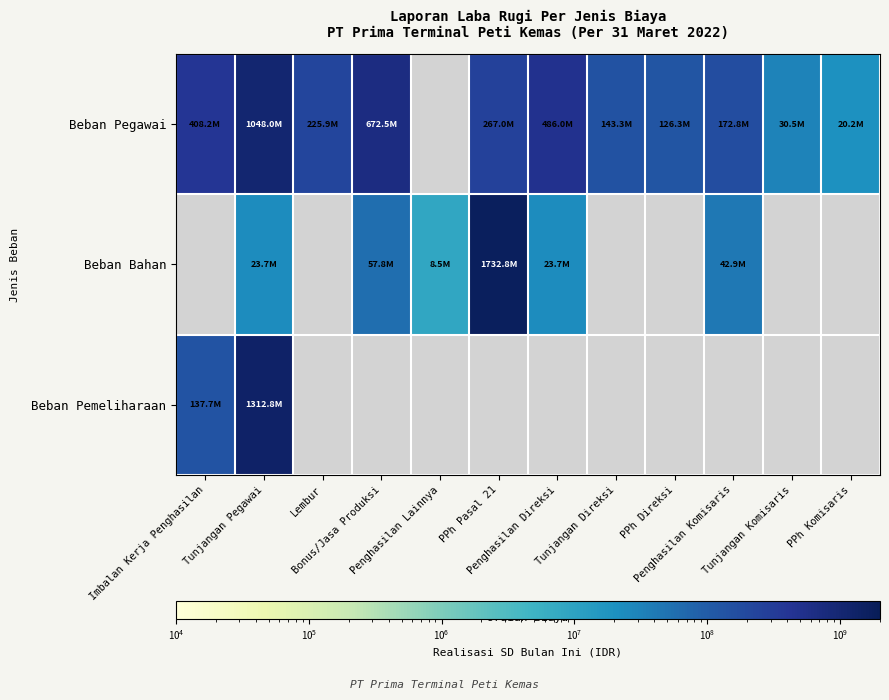

How many data points in Beban Bahan are less than 1732751151?

5